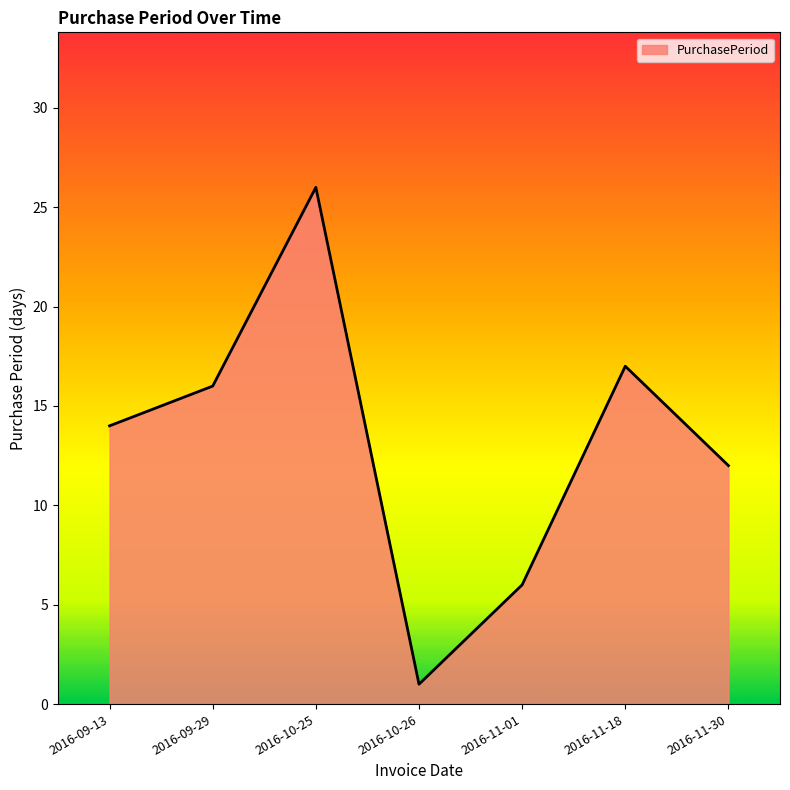

Reading left to right, what are all the values shown in this chart?

2016-09-13=14	2016-09-29=16	2016-10-25=26	2016-10-26=1	2016-11-01=6	2016-11-18=17	2016-11-30=12